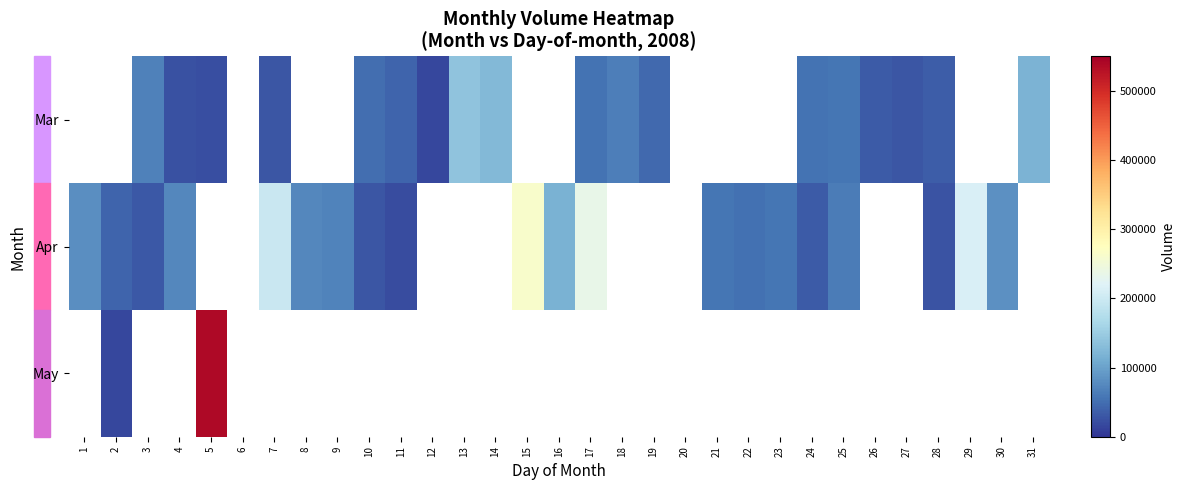

At which label is Apr closest to 141246?

16